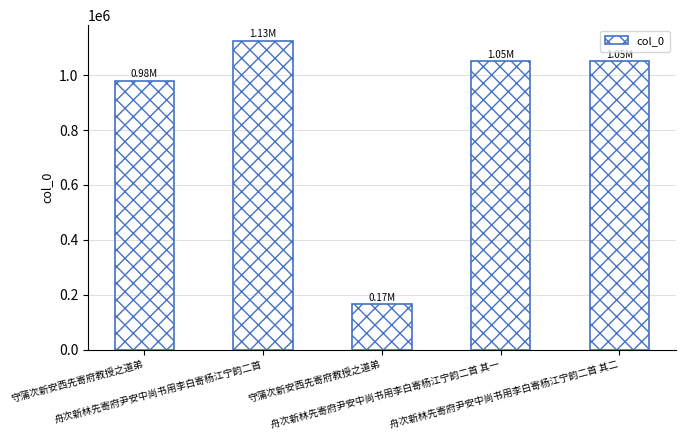

Reading left to right, transcribe all the data shown in this chart.

979238	1125898	165820	1050055	1050056